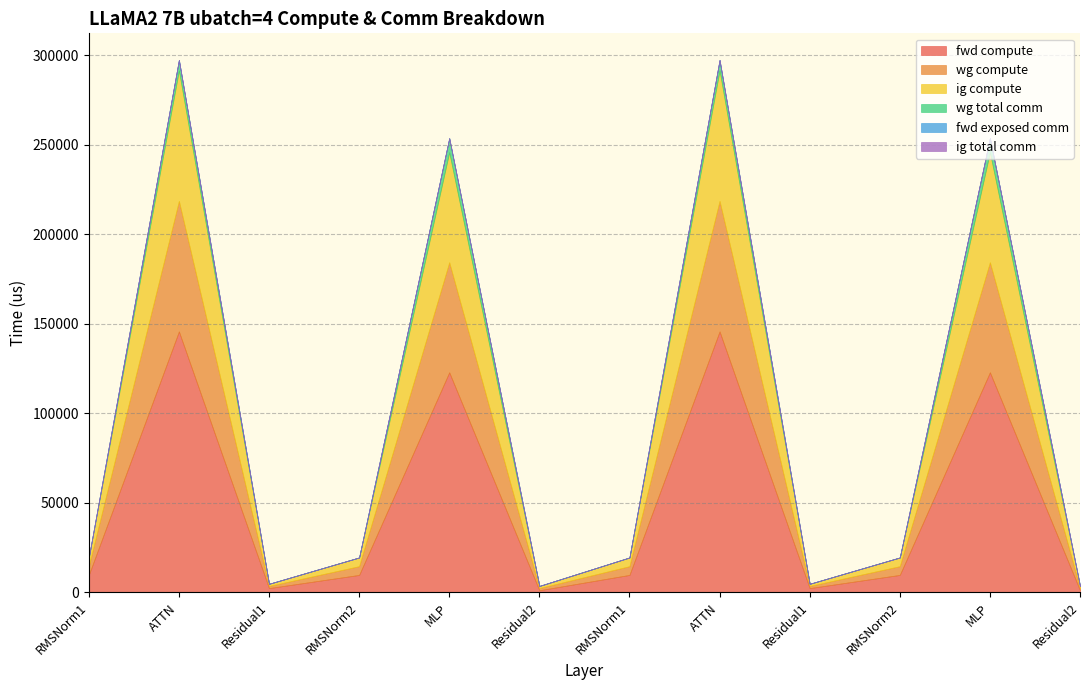

Where is fwd compute nearest to the value 73475?

MLP